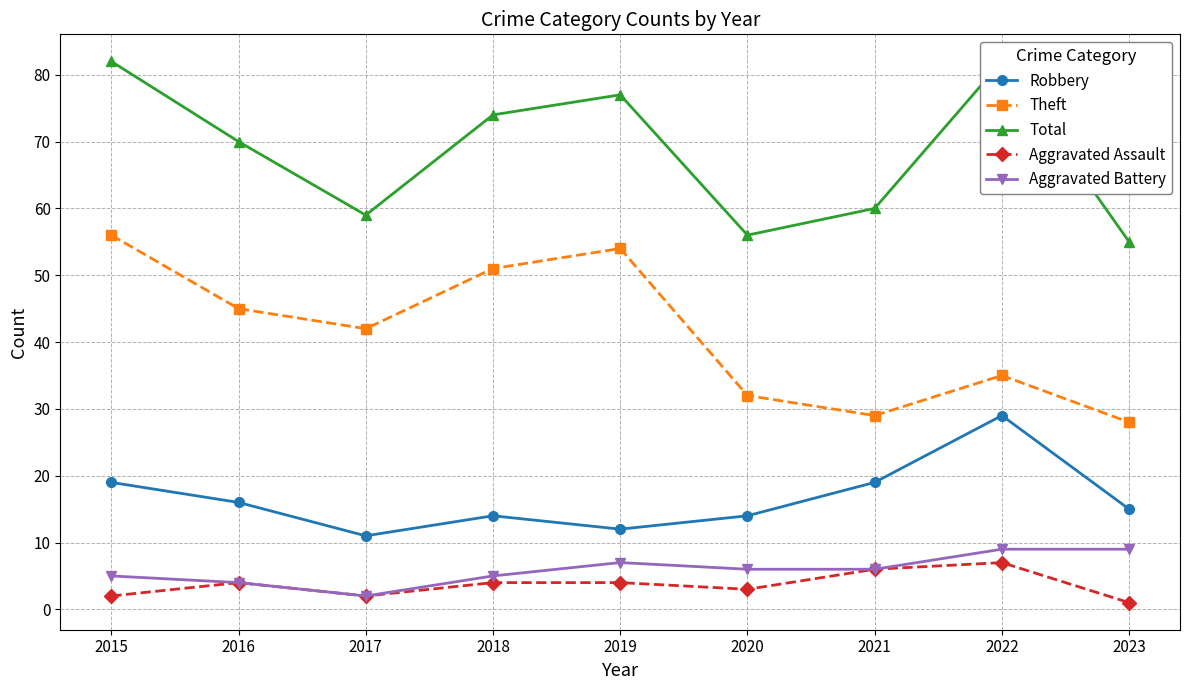

How many series are shown in this chart?

5